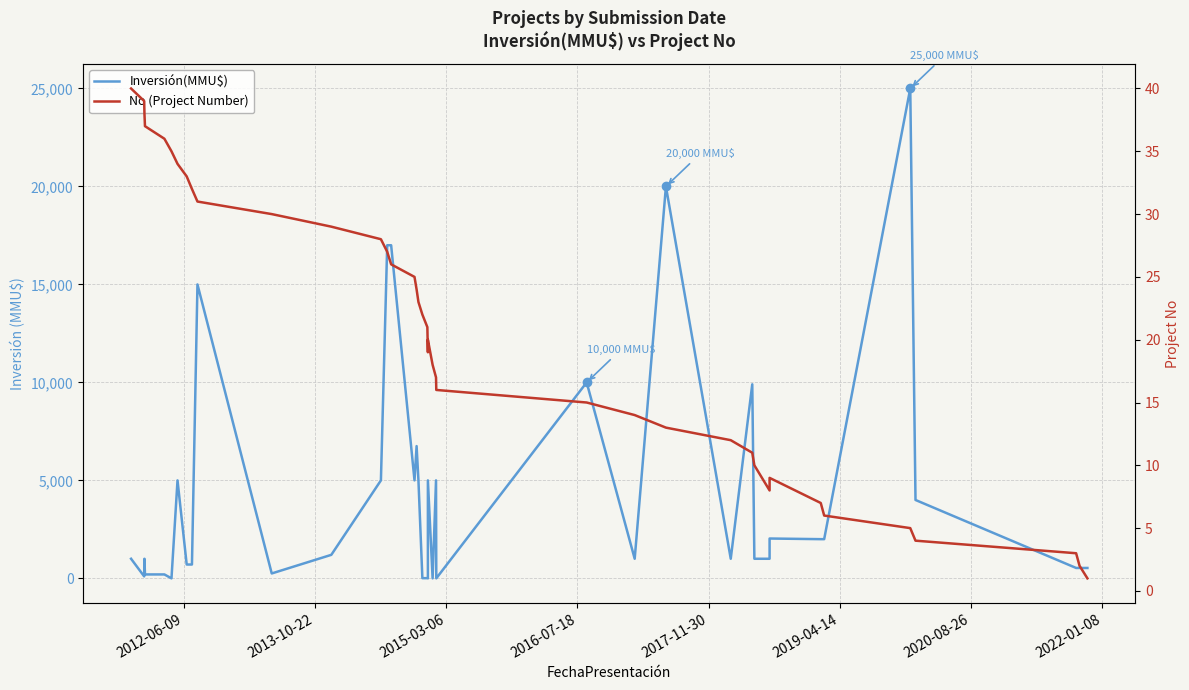

How many lines are shown in the chart?

2